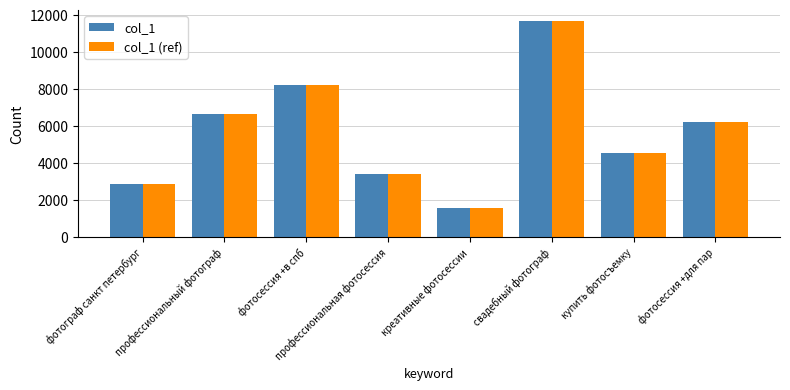

Reading left to right, list all the values displayed in this chart.

col_1: 2838	6629	8189	3382	1558	11681	4528	6188
col_1 (ref): 2838	6629	8189	3382	1558	11681	4528	6188